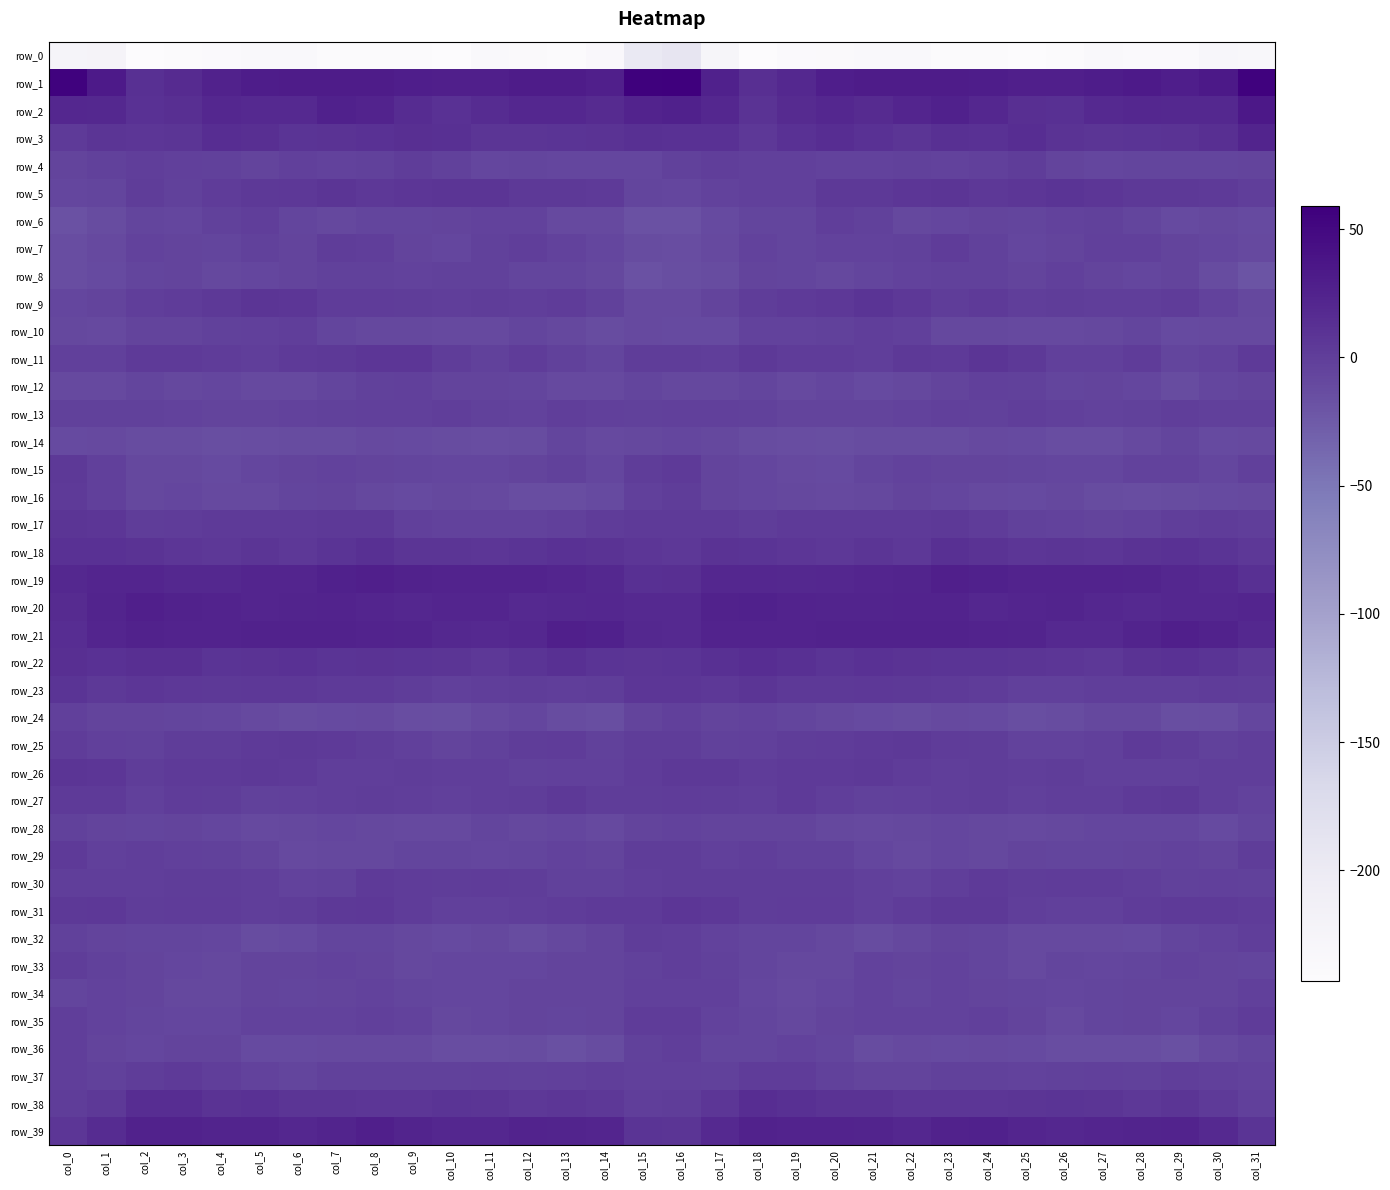

Which category has the highest value across all series?

col_16